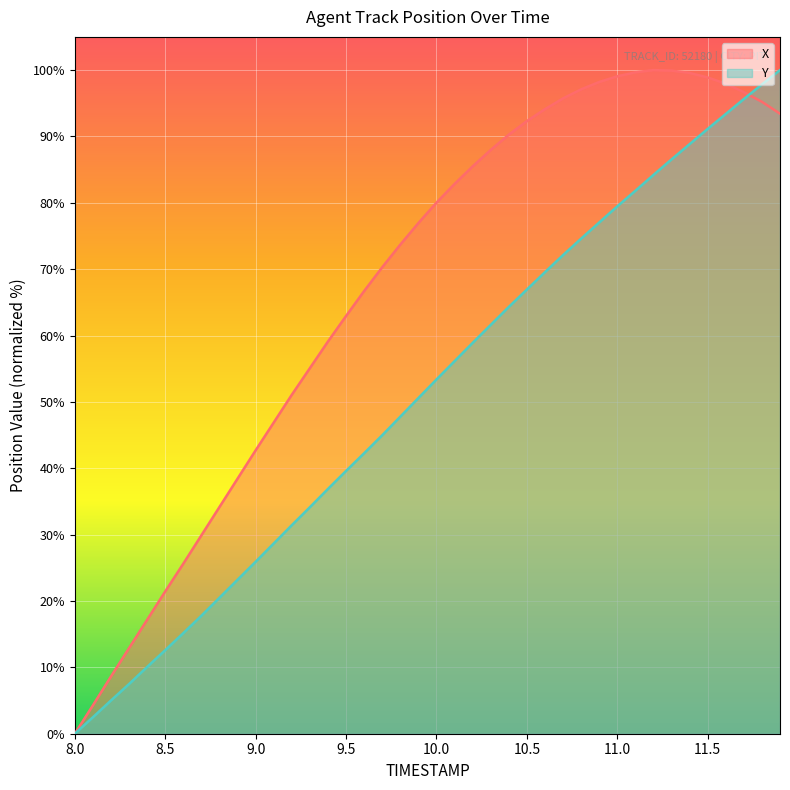

List the series in order of their overall mean, highest first.

X, Y